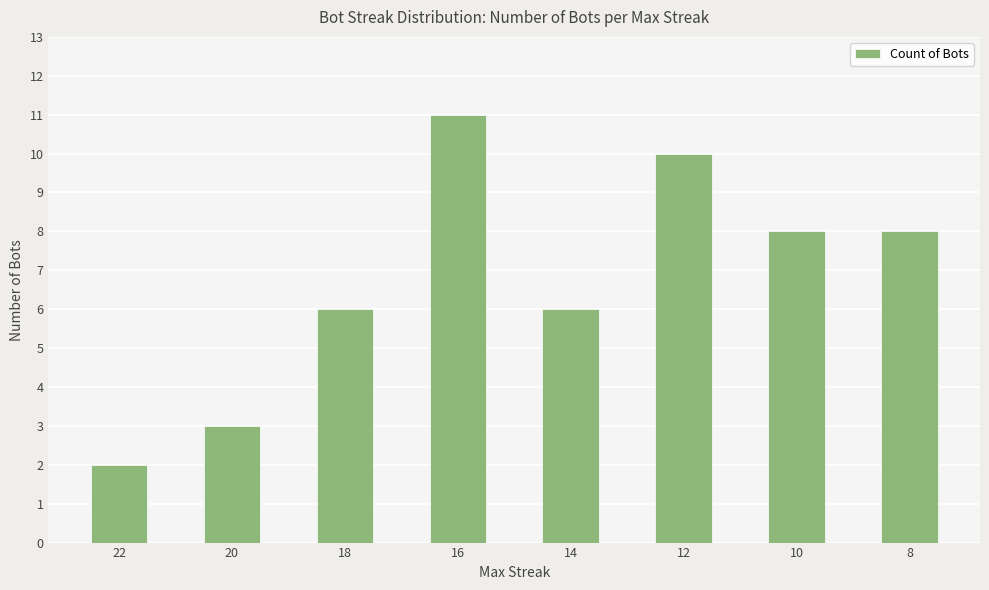

How many data points are less than 8?

4